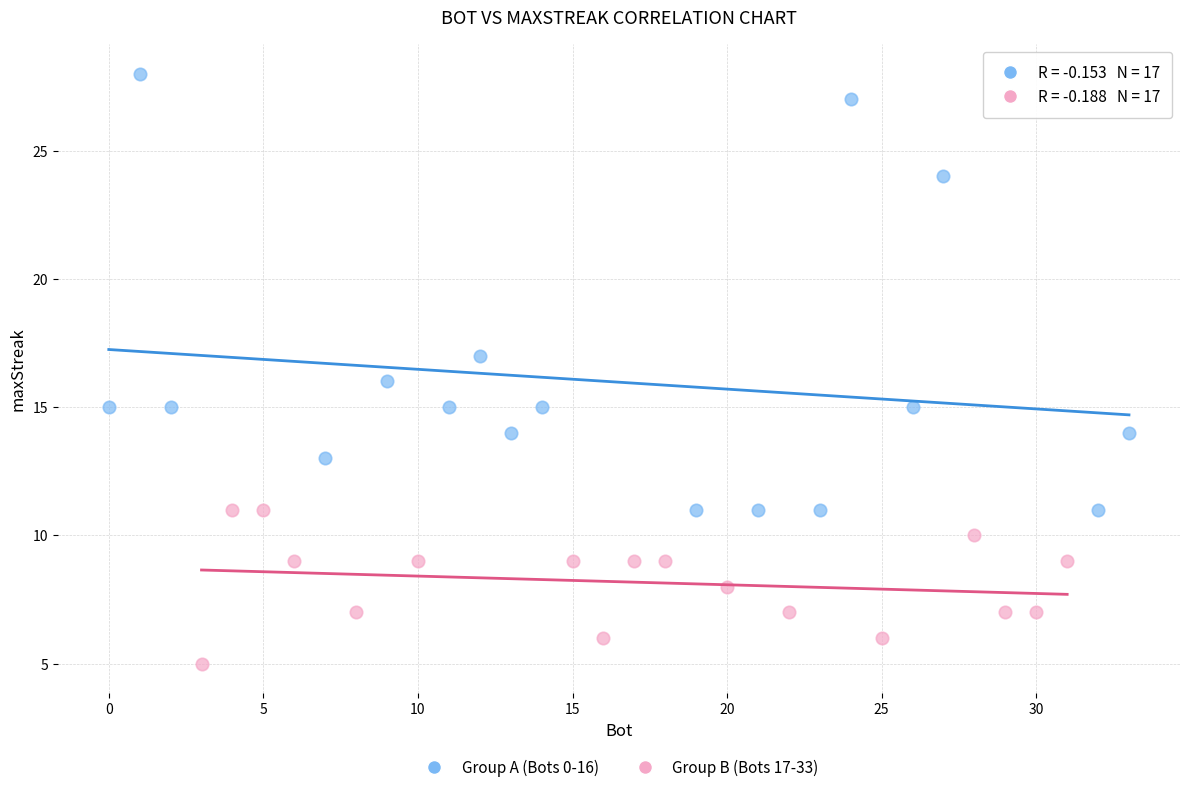

Which series reaches the minimum Y coordinate?

Group B (Bots 17-33)